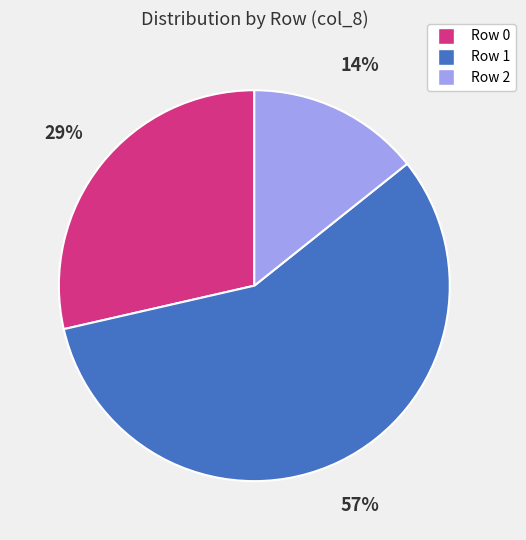

Count the number of slices in the pie.

3